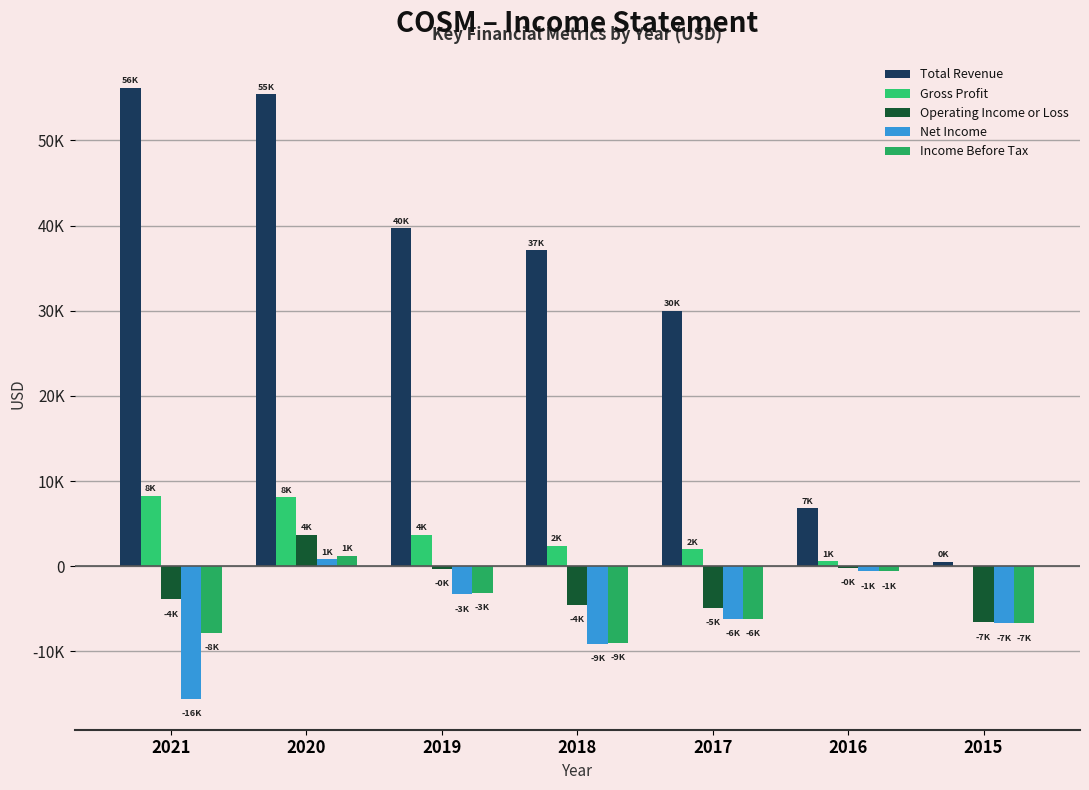

Are the bars horizontal?

No